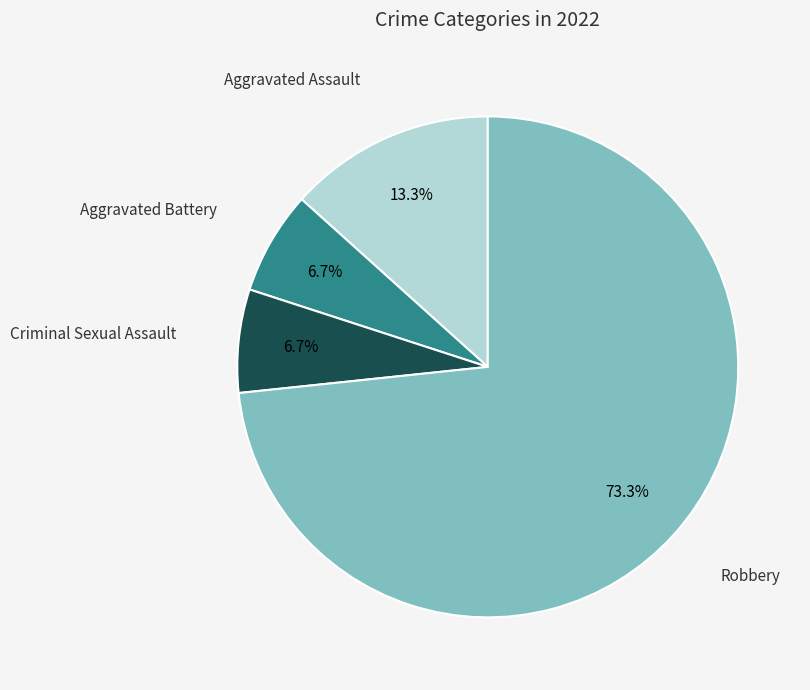

How many segments does this pie chart have?

4